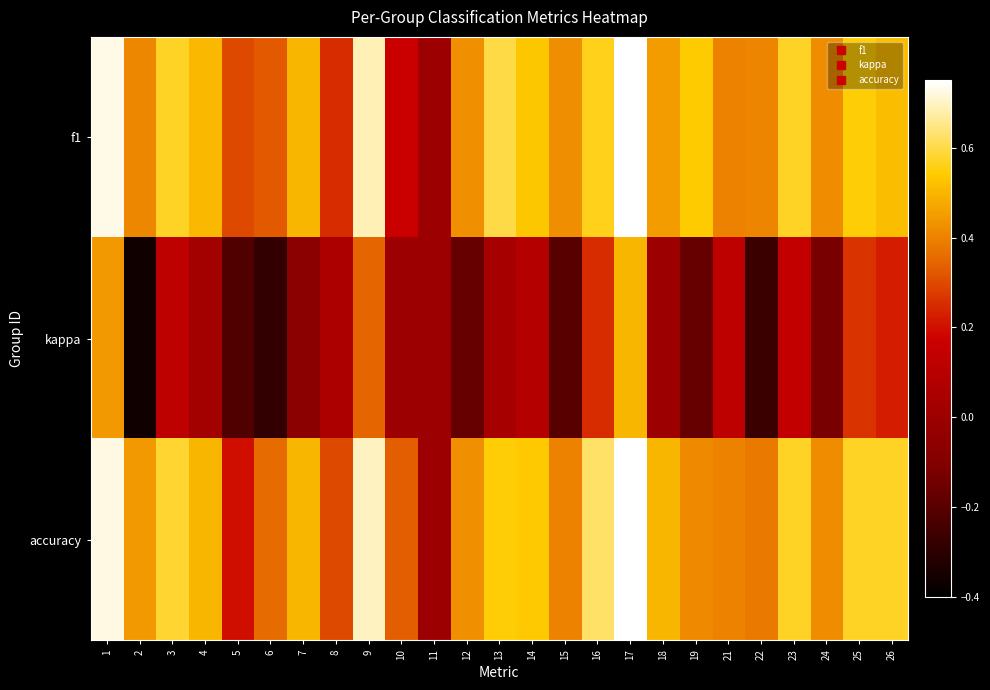

Which series has the widest spread of values?

kappa